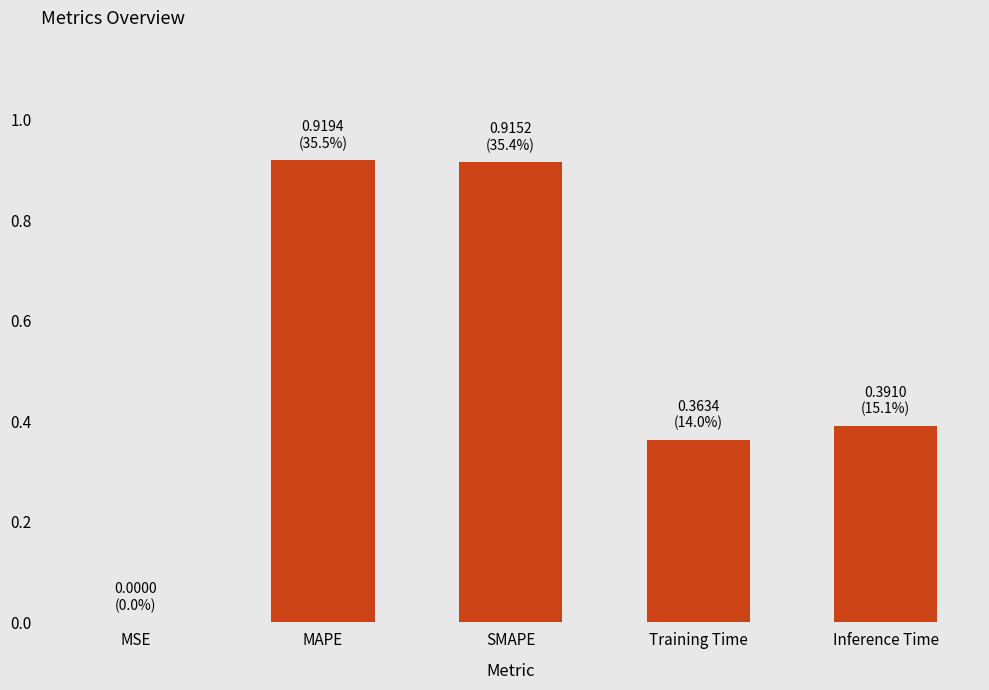

True or false: the data shows 0.2 at Training Time.

False